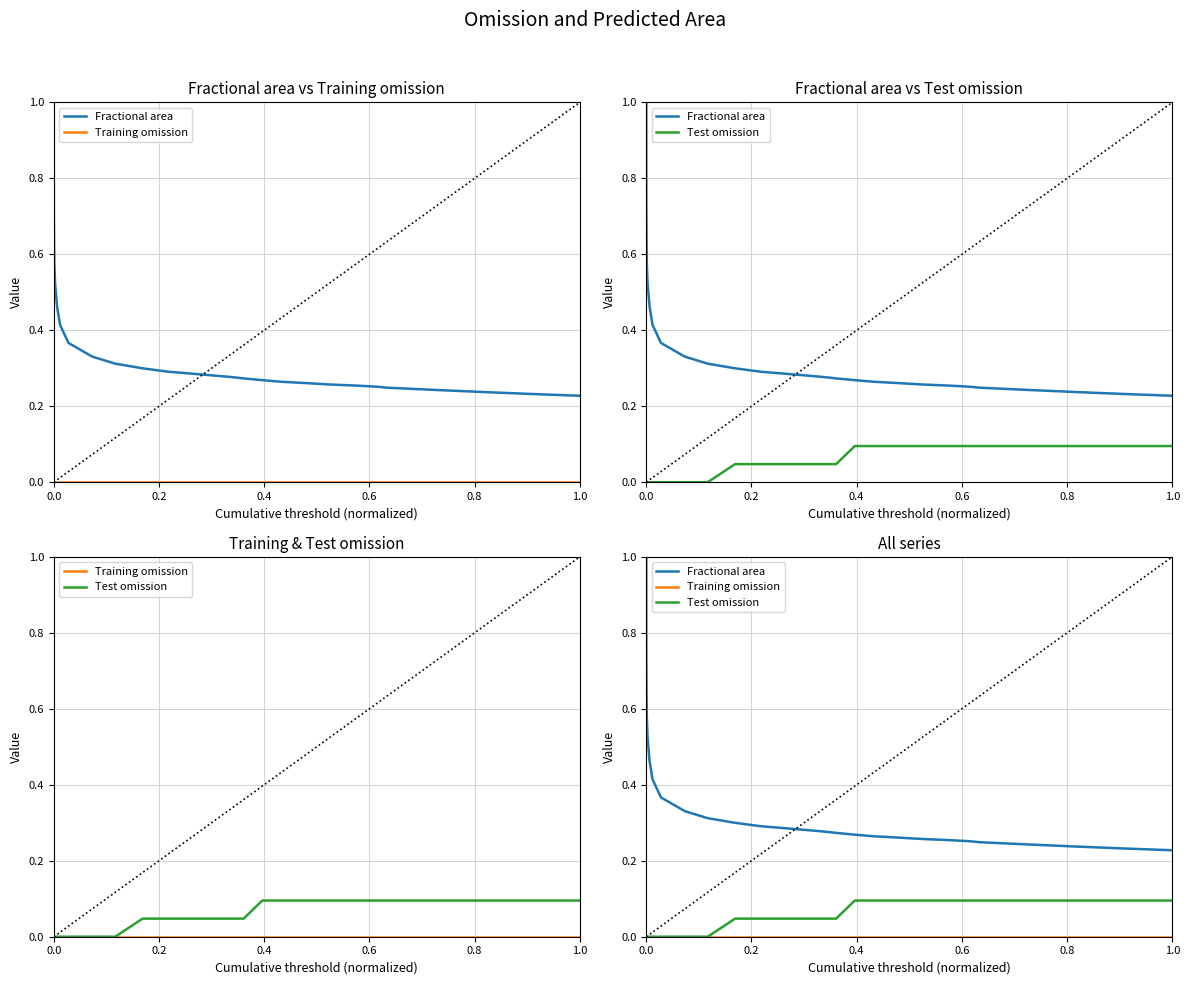

True or false: Training omission and Test omission intersect in this chart.

False